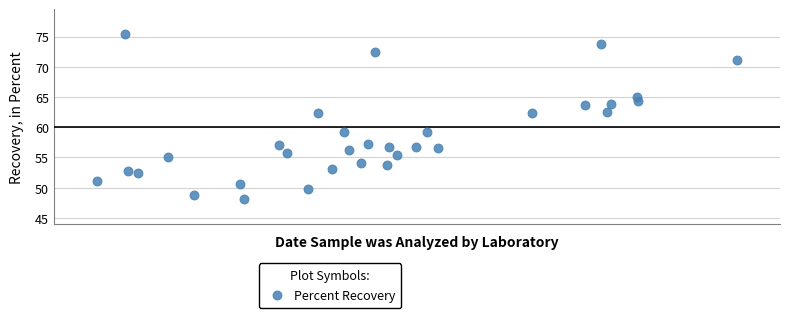

What is the range of X values (max minus min)?

45.0